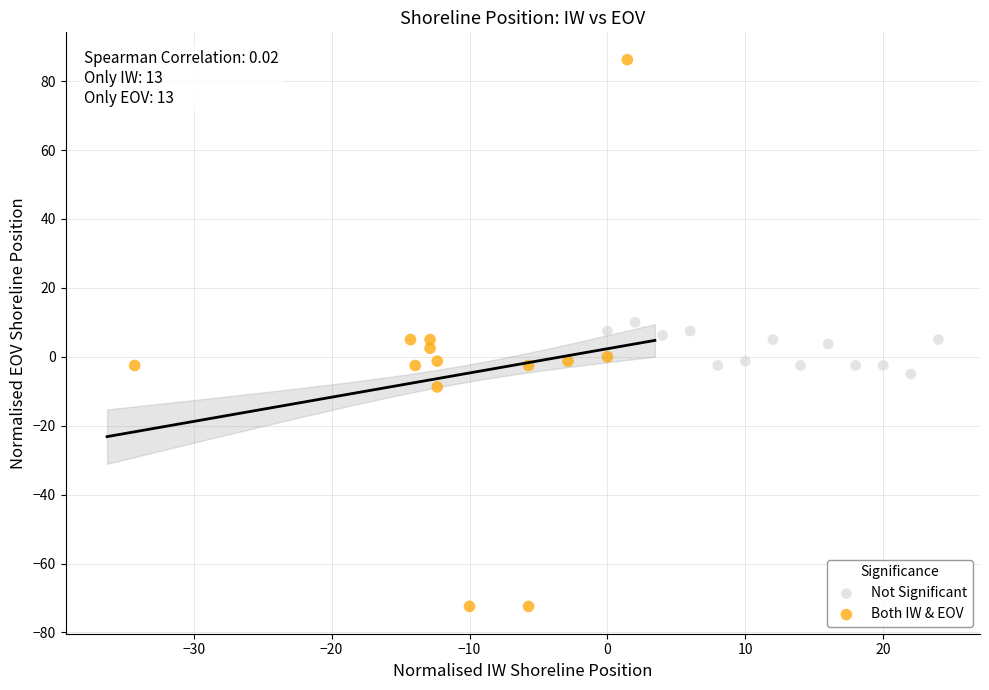

Which series contains the lowest Y value?

Both IW & EOV